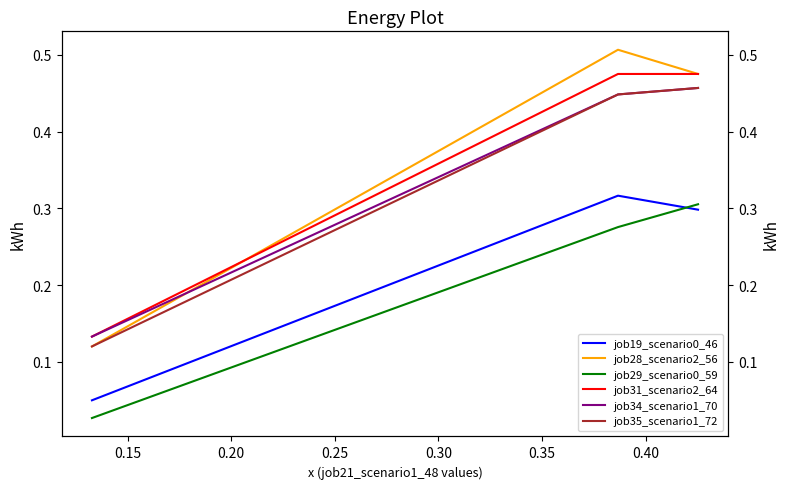

How many lines are shown in the chart?

6